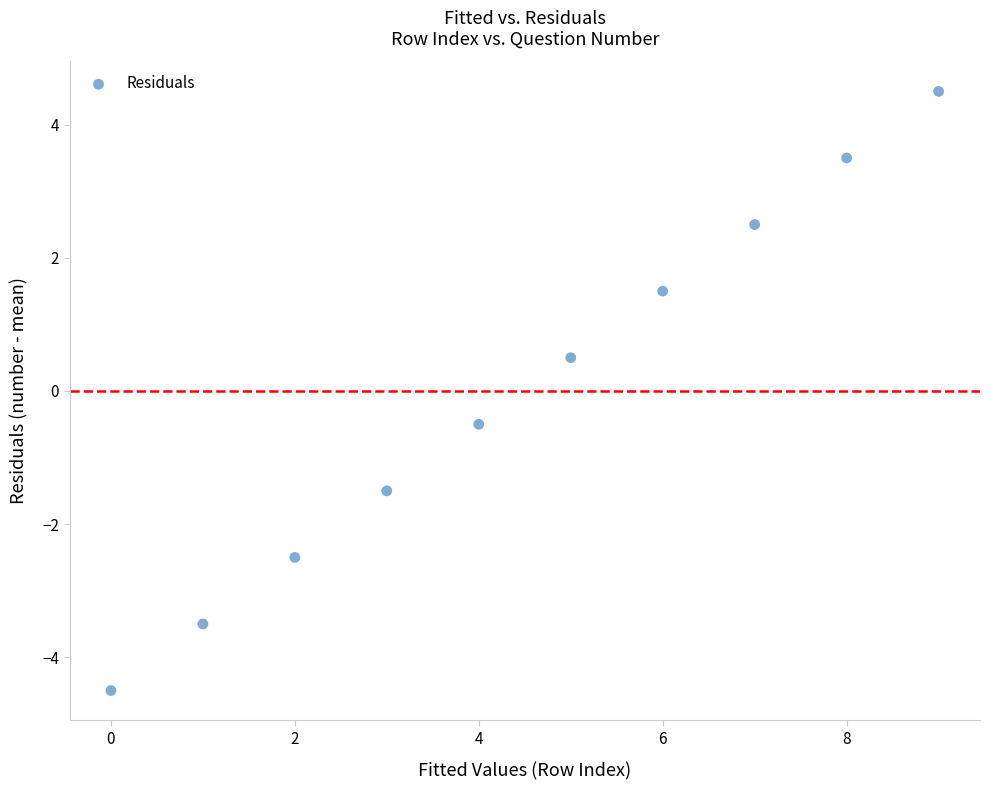

What is the range of Y values (max minus min)?

9.0